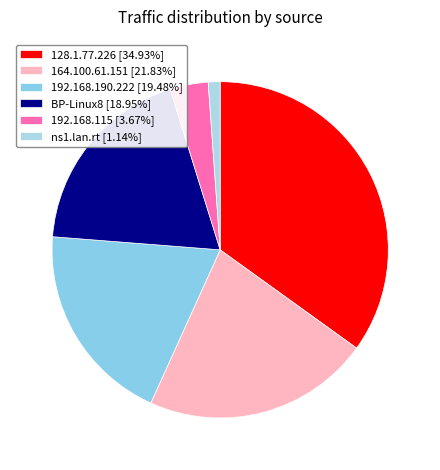

Between ns1.lan.rt and 192.168.115, which is larger?

192.168.115